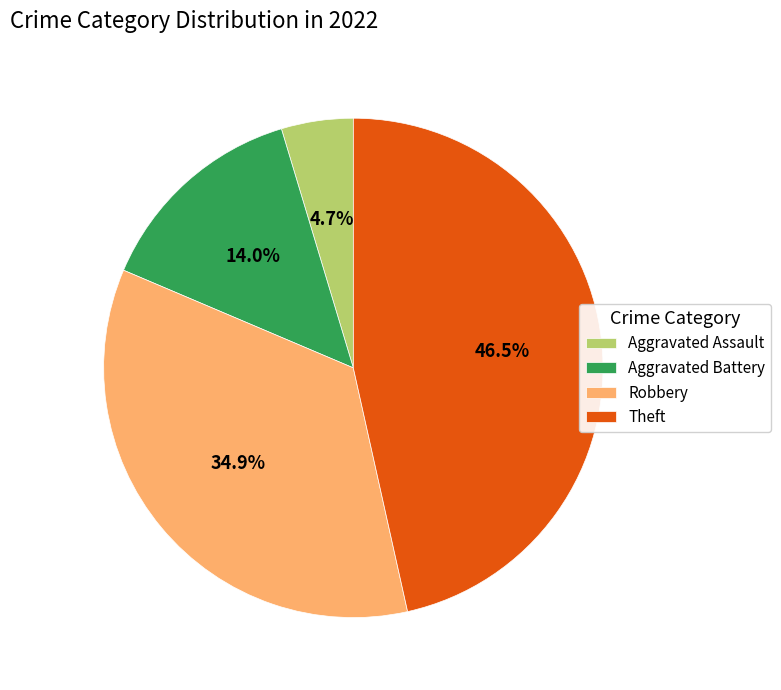

Does any single category account for the majority?

No